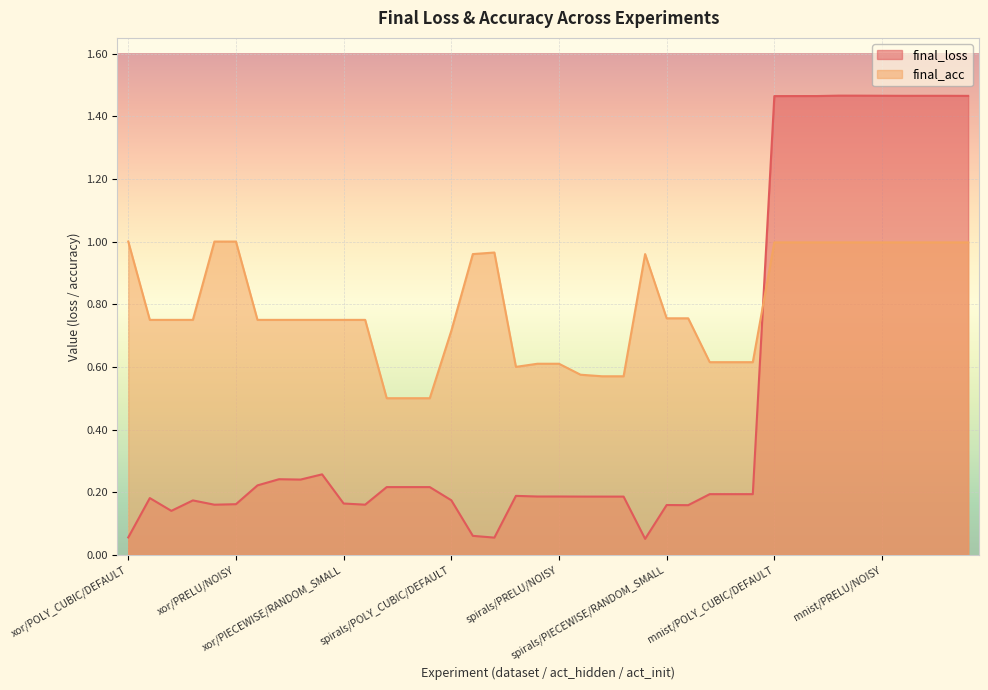

True or false: final_acc has a value of 0.8 at spirals/FIXED_RELU/NOISY.

False